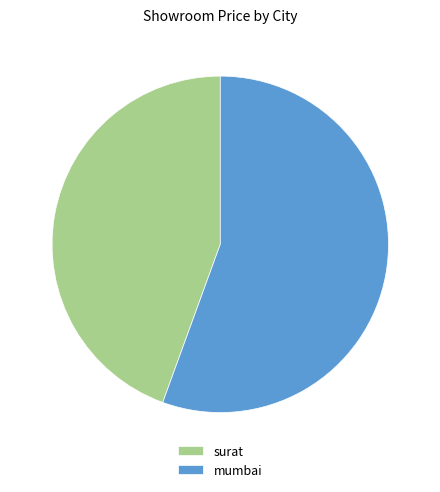

Between mumbai and surat, which is larger?

mumbai